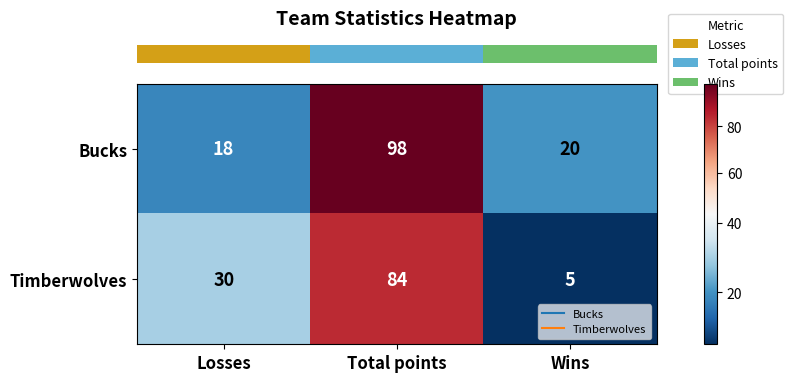

Reading right to left, transcribe all the data shown in this chart.

Bucks: 20	98	18
Timberwolves: 5	84	30